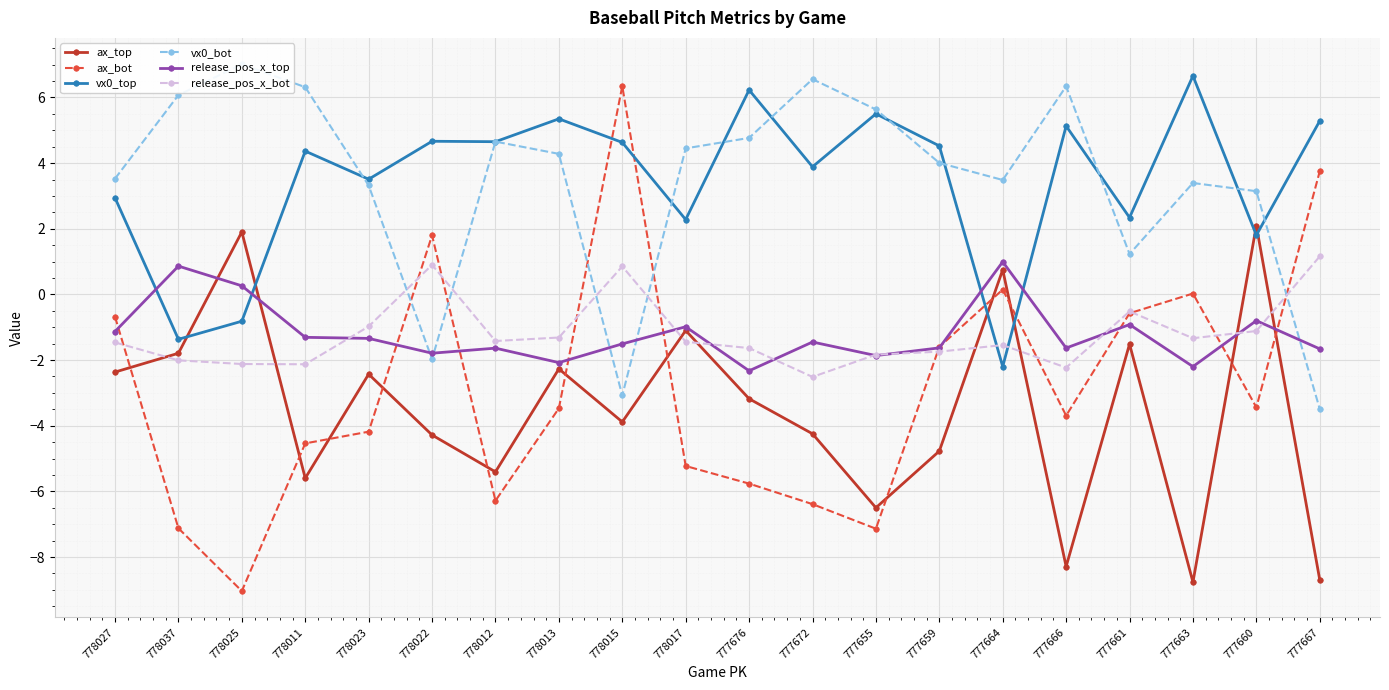

Between 778012 and 777666, which series saw the biggest shift?

ax_top